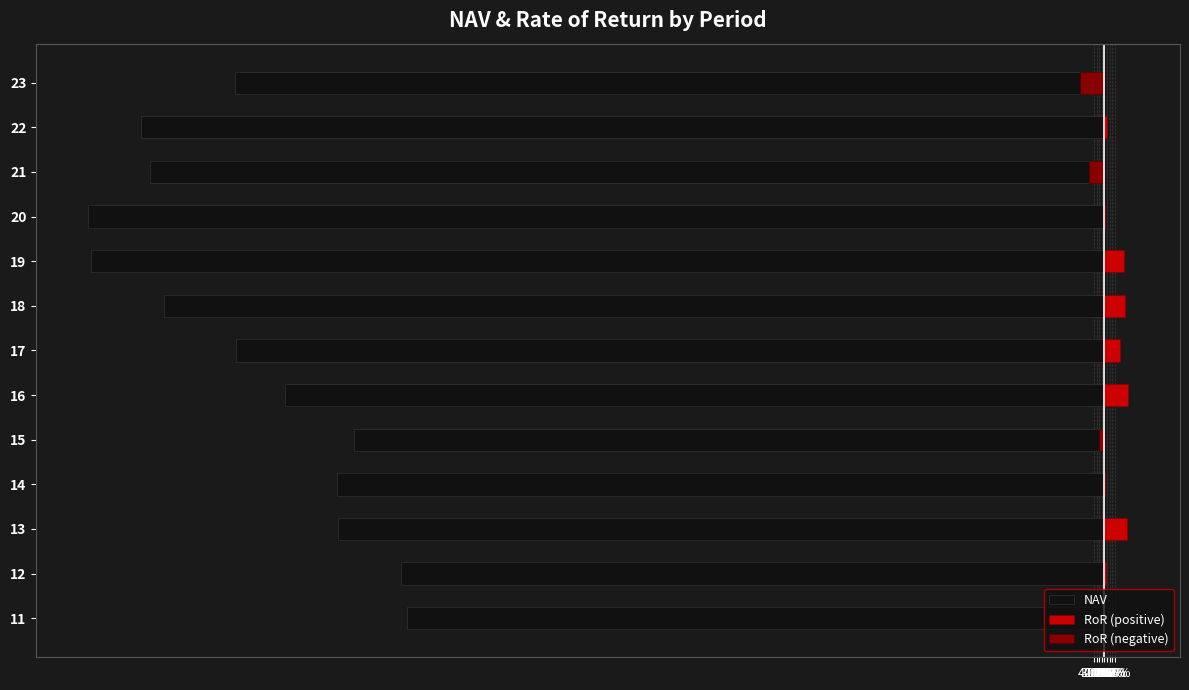

What is the approximate value of NAV at 12?

-2.8